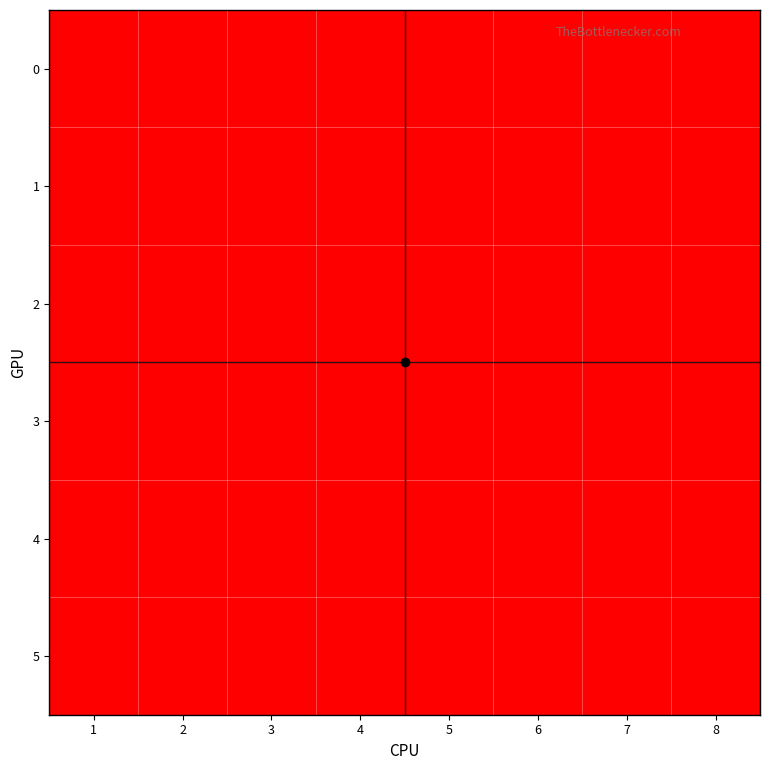

Reading right to left, transcribe all the data shown in this chart.

0: 8=0	7=0	6=0	5=1	4=0	3=1	2=1	1=0
1: 8=1	7=0	6=0	5=0	4=0	3=0	2=0	1=0
2: 8=0	7=0	6=0	5=0	4=0	3=0	2=0	1=1
3: 8=0	7=0	6=1	5=0	4=0	3=0	2=0	1=0
4: 8=0	7=1	6=0	5=0	4=0	3=0	2=0	1=0
5: 8=0	7=0	6=0	5=0	4=1	3=0	2=0	1=0